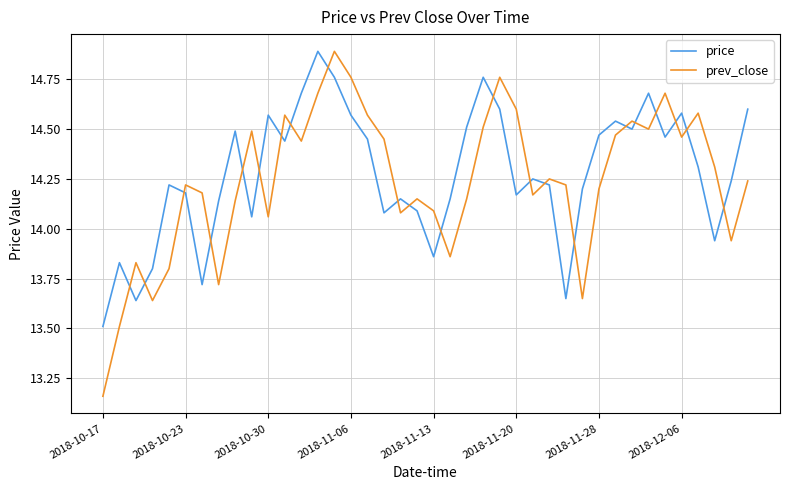

What is the difference between the maximum and minimum values in the price series?

1.4